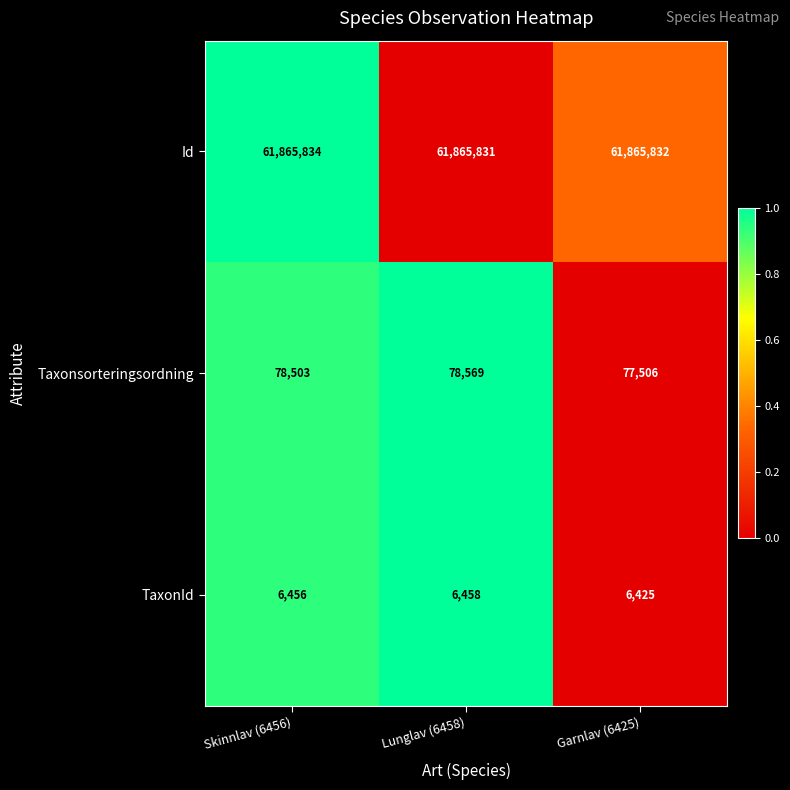

Is it true that TaxonId equals 10054 at Skinnlav (6456)?

False